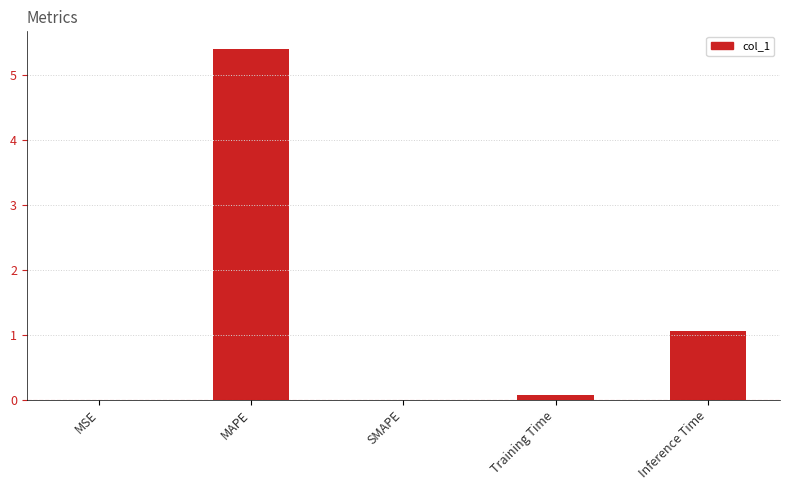

Are the bars horizontal?

No